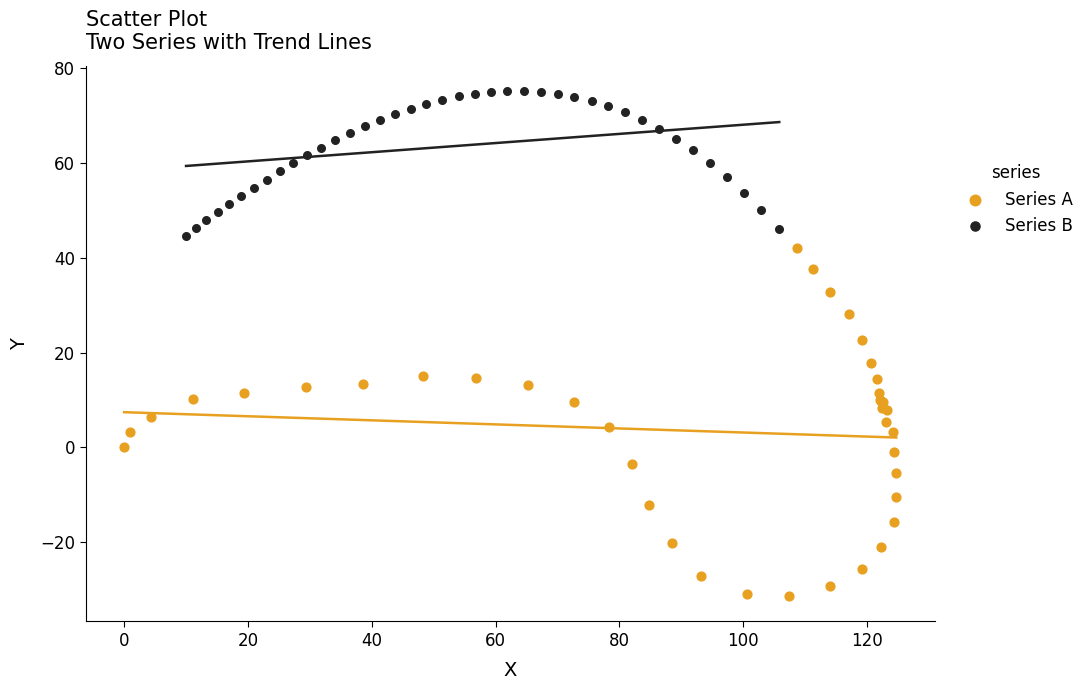

Which series reaches the maximum Y coordinate?

Series B